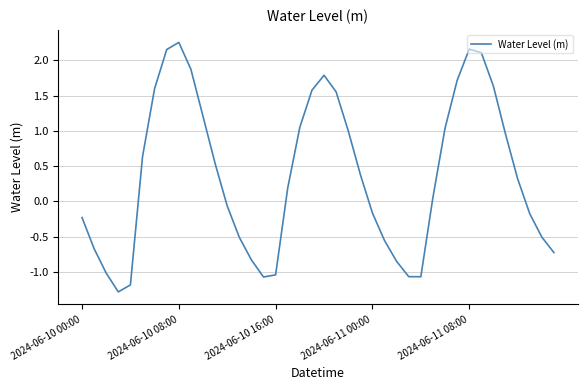

What is the minimum value shown in the chart?

-1.3